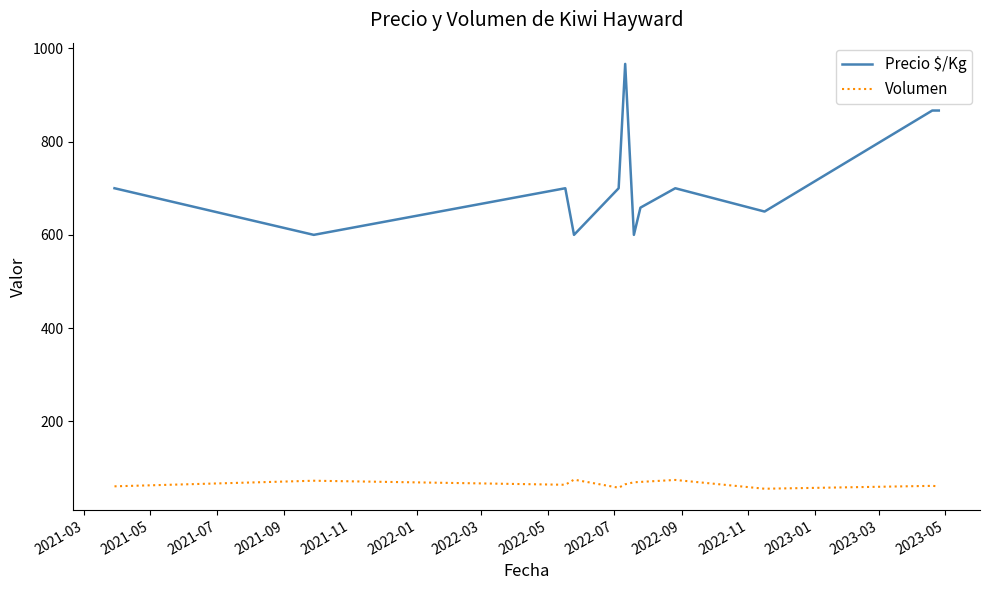

What are all the series names shown in the legend?

Precio $/Kg, Volumen